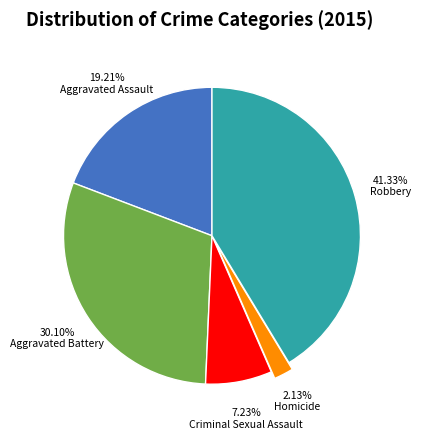

Is there any slice that represents more than half of the pie?

No